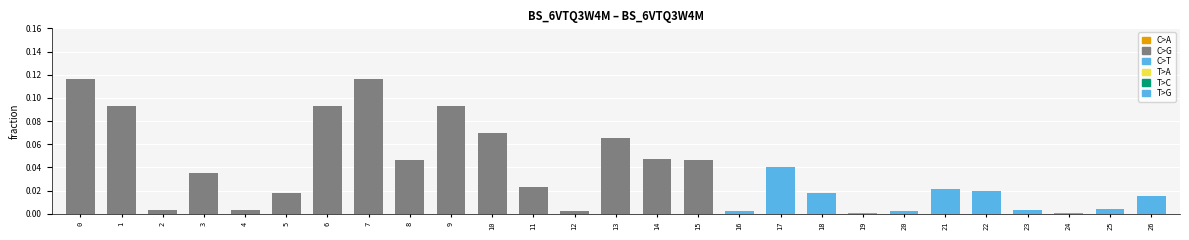

True or false: the data shows 0.0 at 17.

True